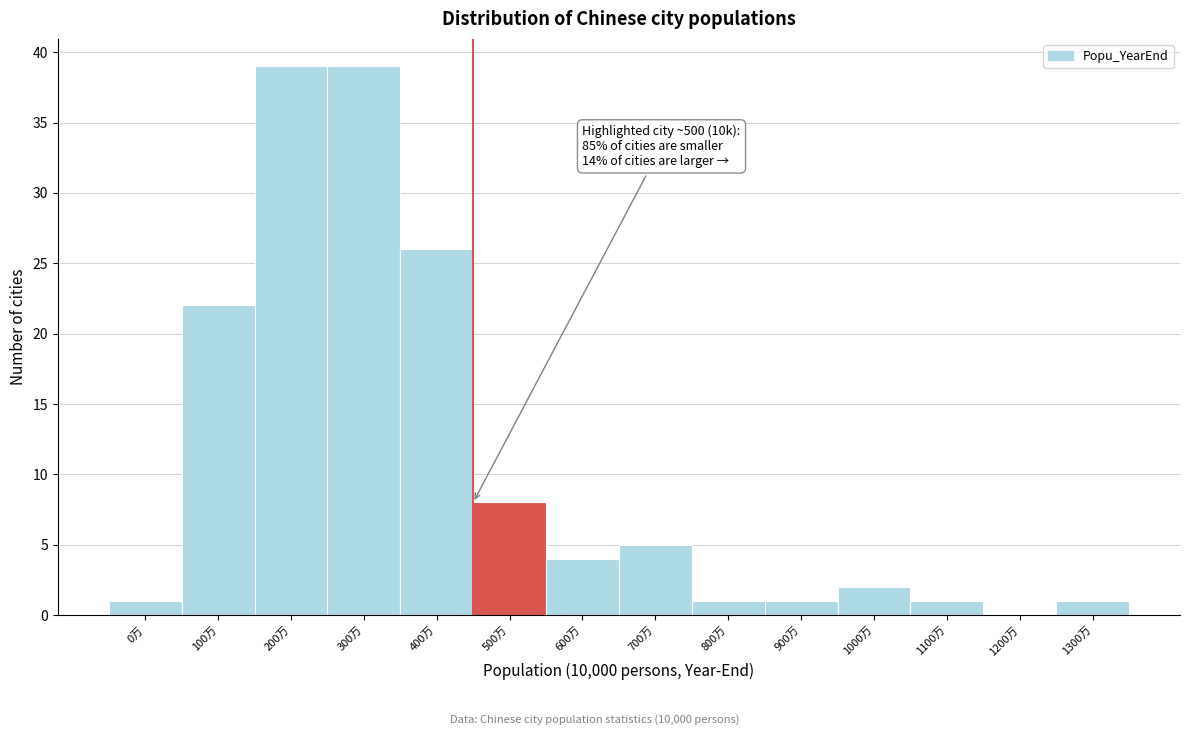

Reading right to left, extract all data points from this chart.

1300万=1	1200万=0	1100万=1	1000万=2	900万=1	800万=1	700万=5	600万=4	500万=8	400万=26	300万=39	200万=39	100万=22	0万=1